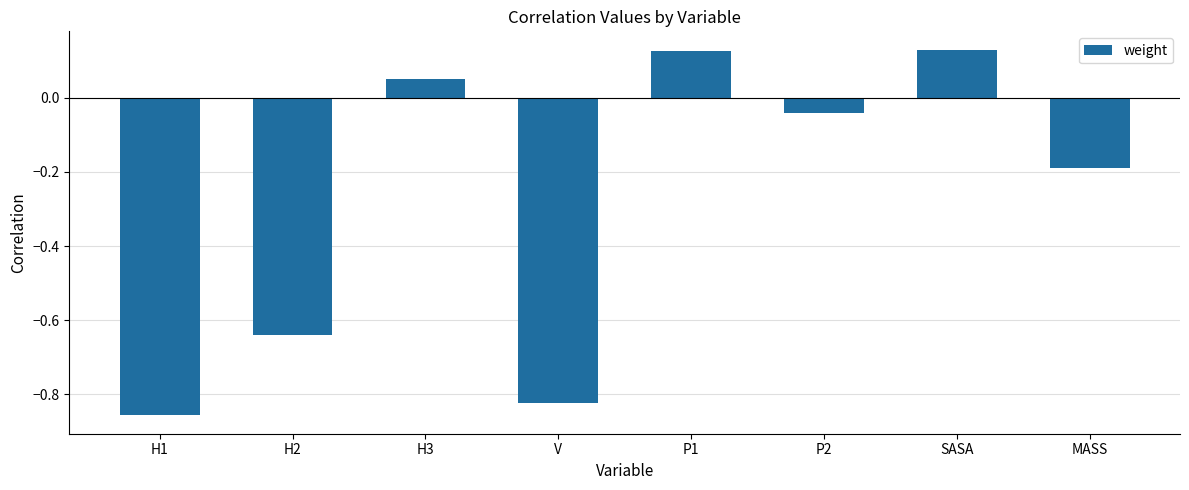

What is the difference between the maximum and second lowest values?

1.0